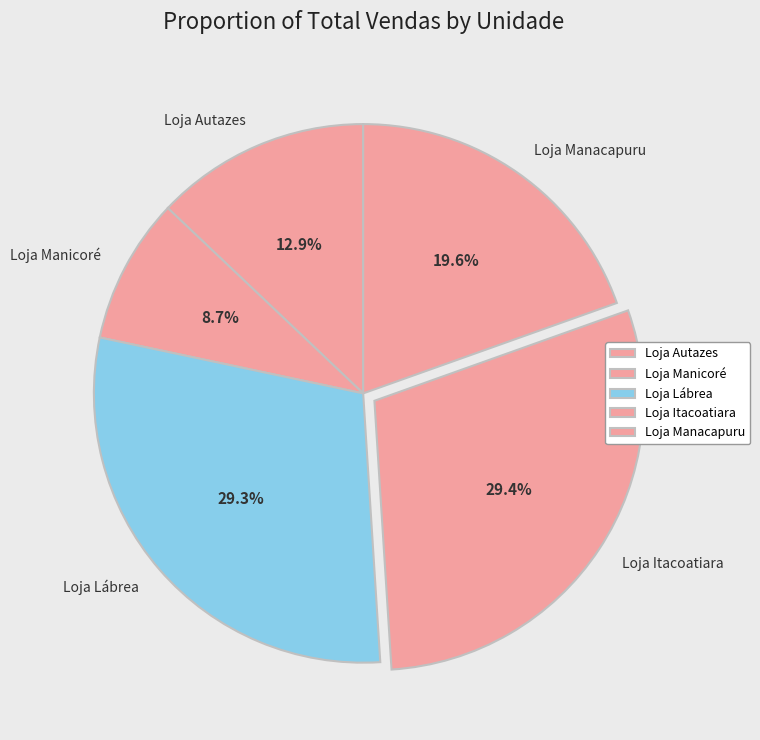

Does any single category account for the majority?

No